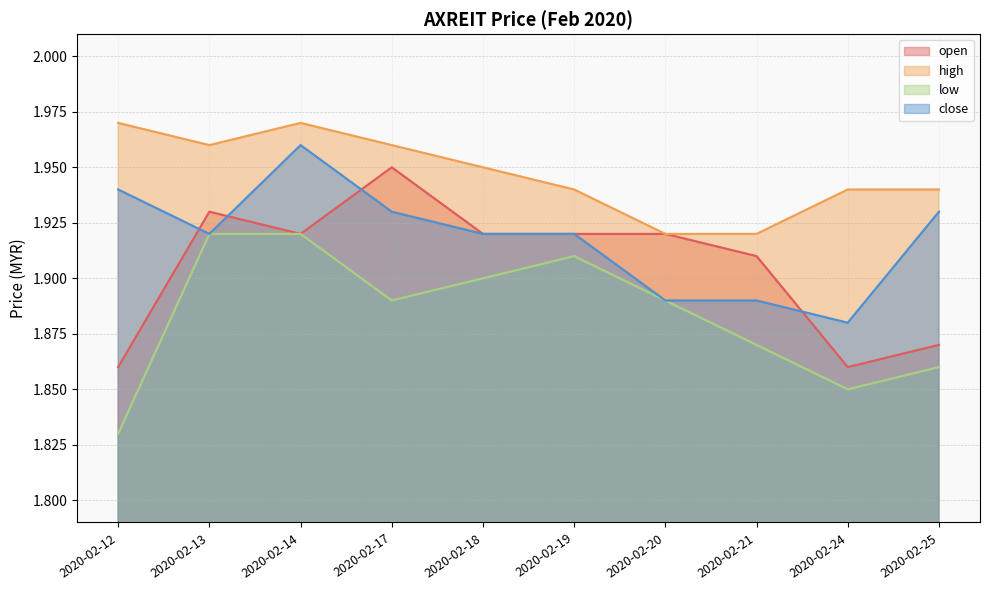

Which category has the highest value across all series?

2020-02-12